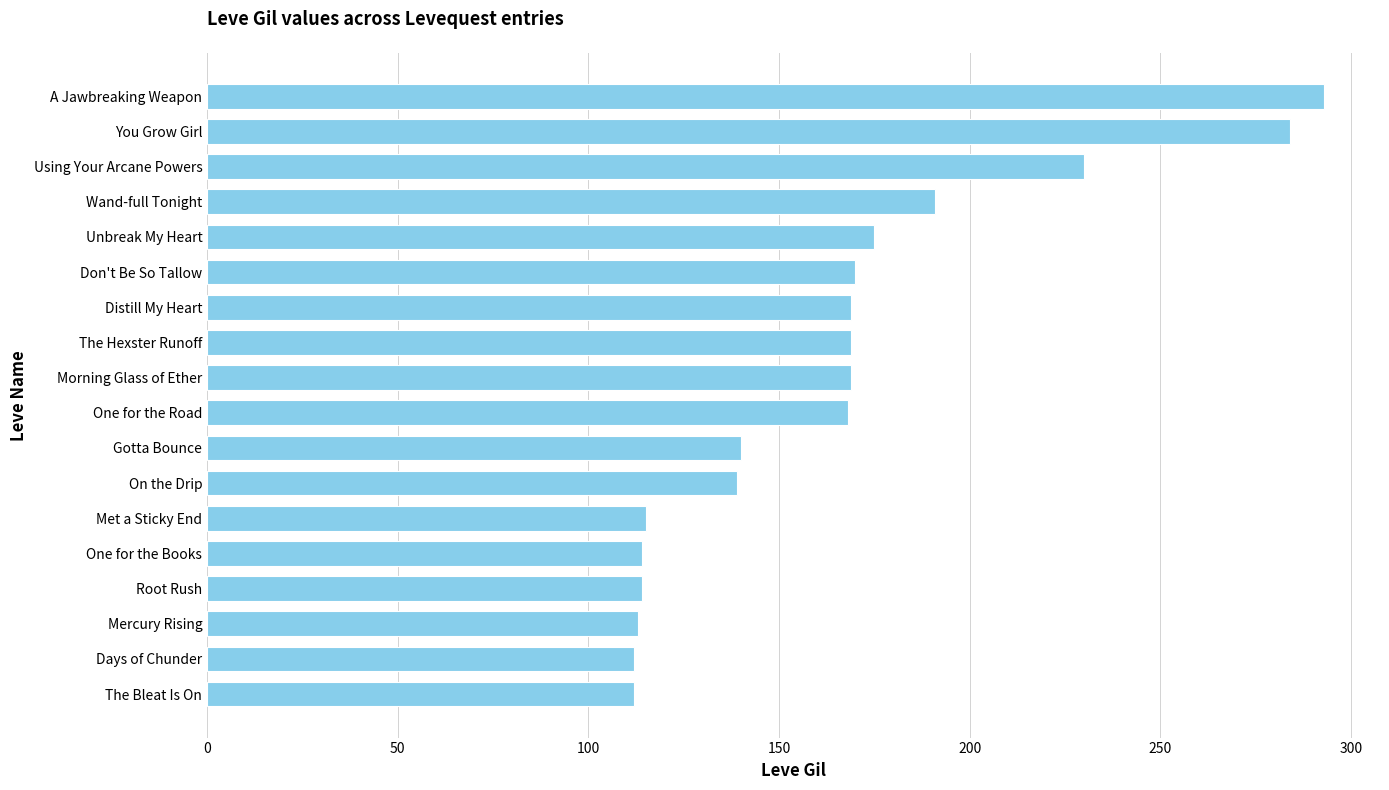

What is the smallest value displayed?

112